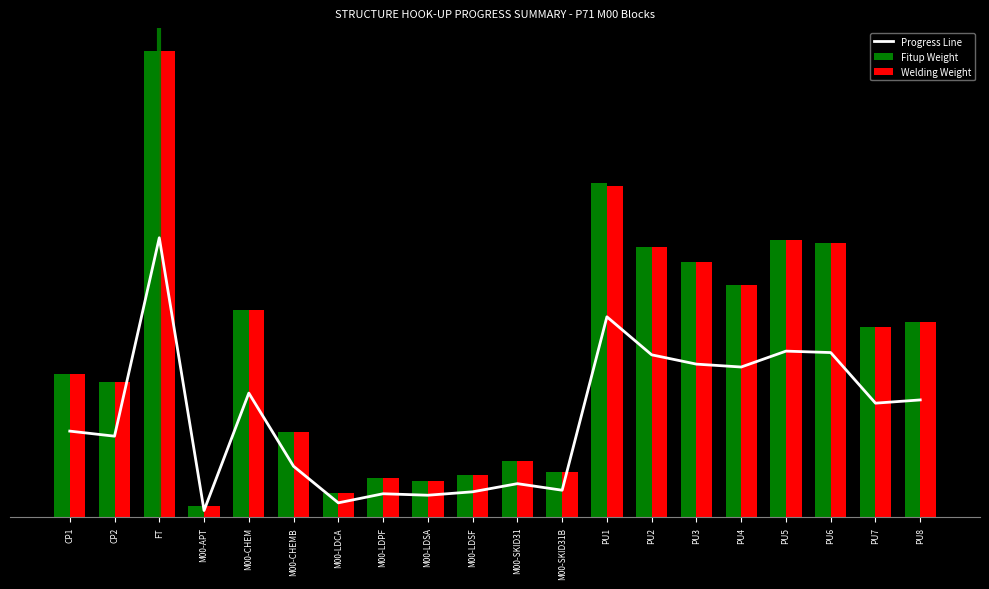

What is the maximum value shown in the chart?

149745.8